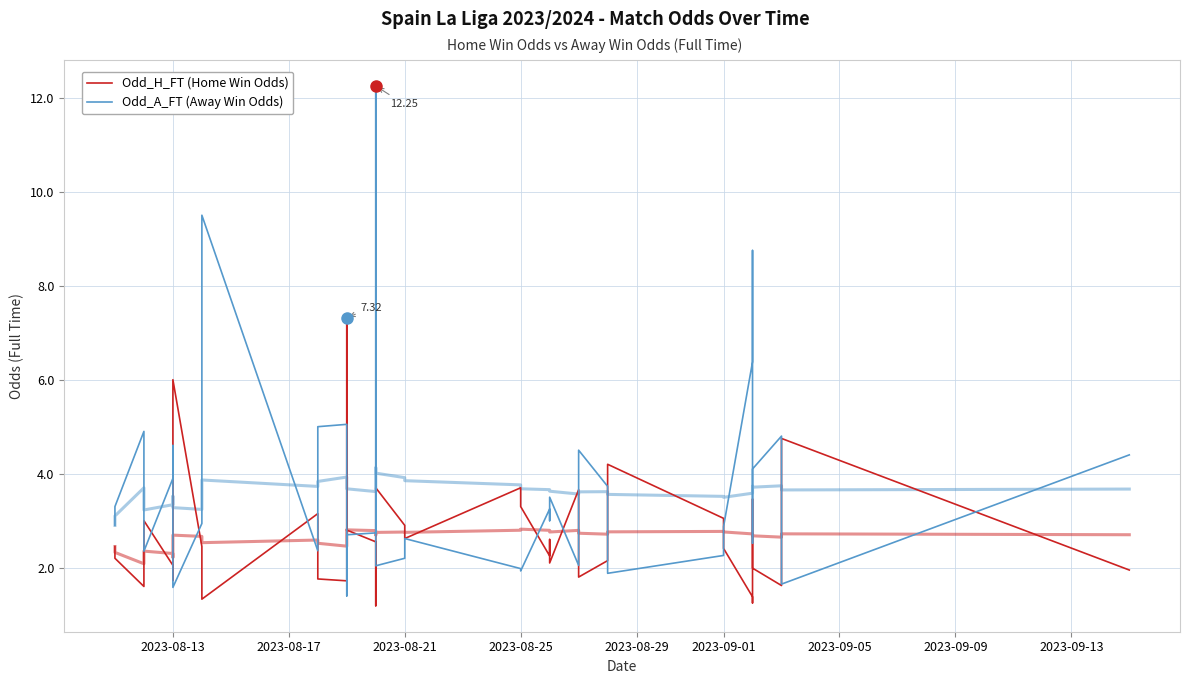

Which series has the largest total across all categories?

Odd_A_FT (Away Win Odds)